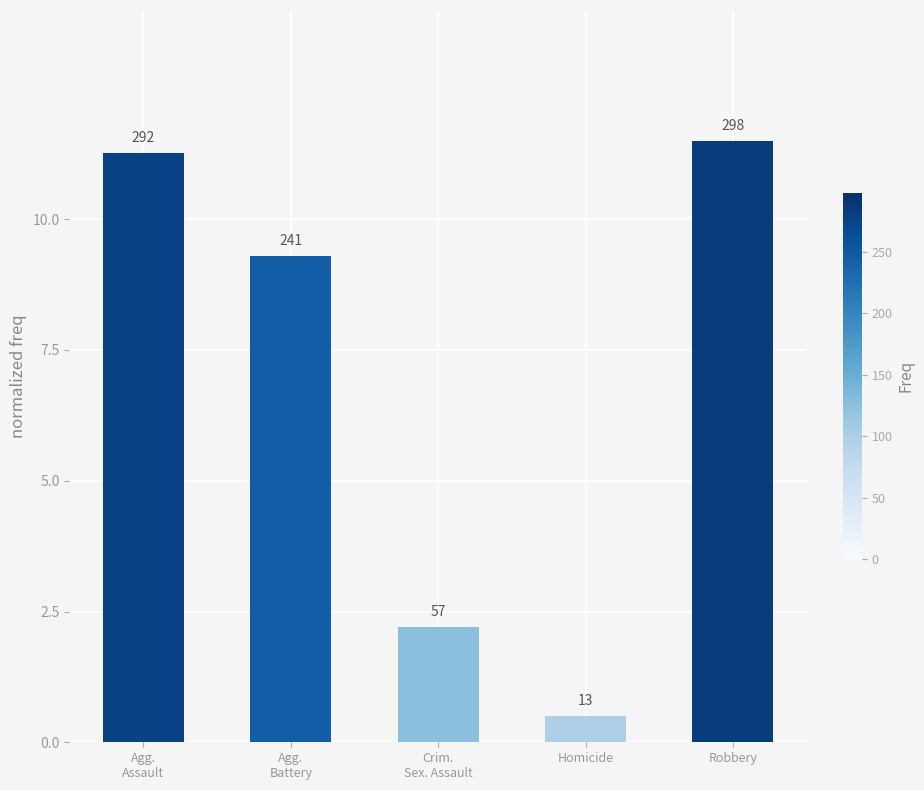

How many bars are there in total?

5